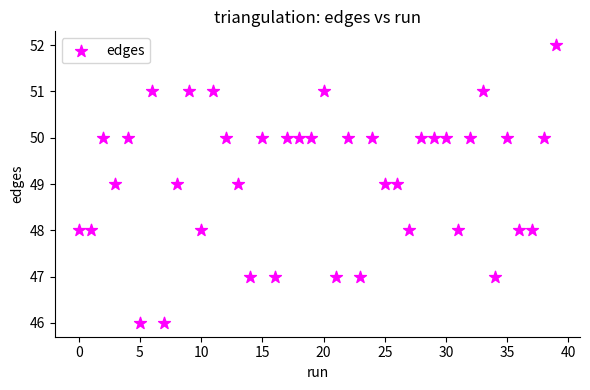

What is the range of Y values (max minus min)?

6